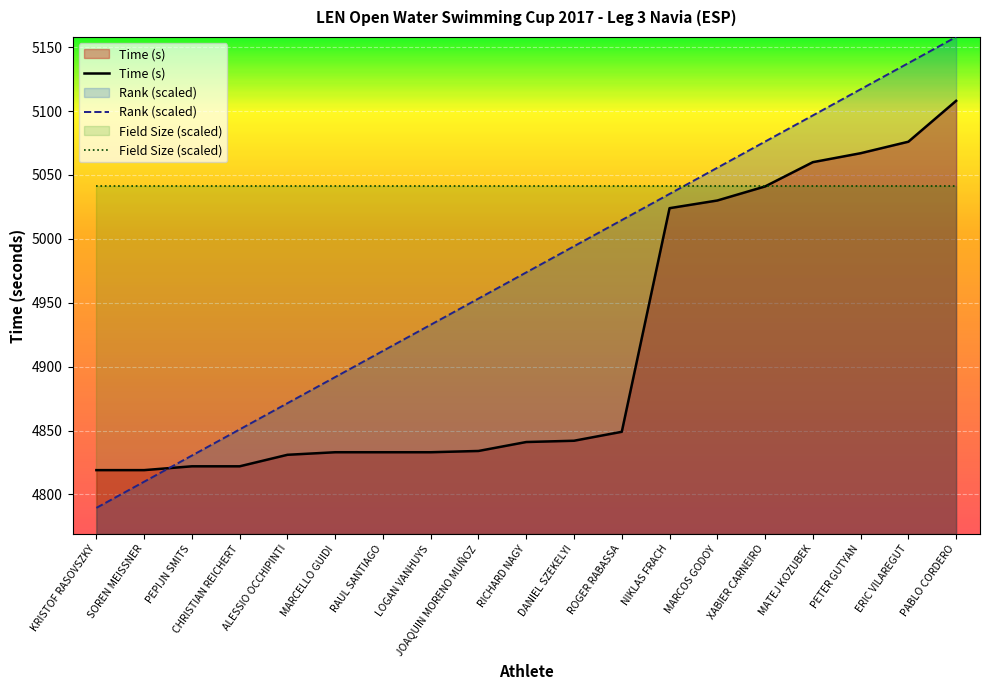

After their last crossing, which series has the higher values: Time (s) or Rank?

Rank